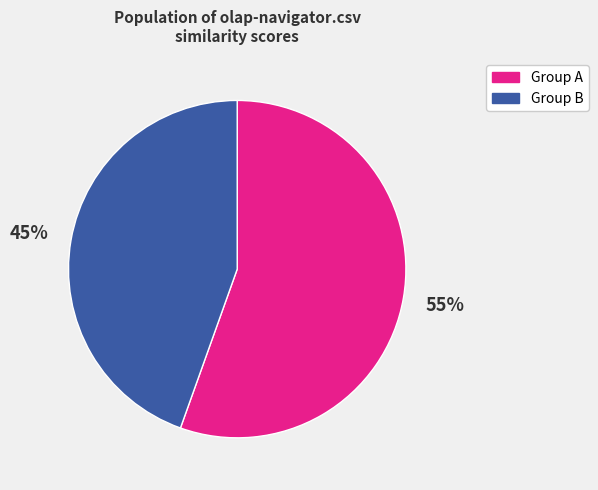

To the nearest percent, what is the average slice percentage?

50%